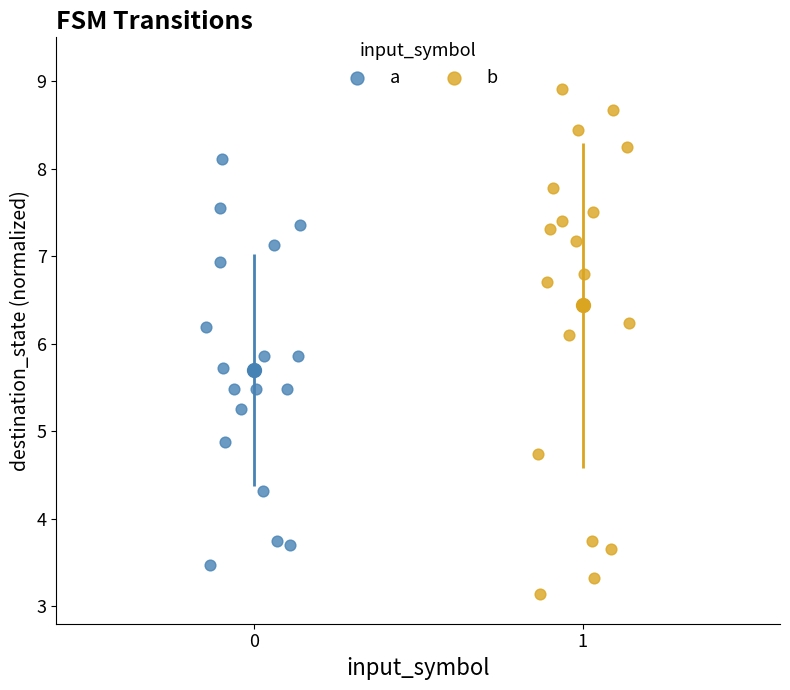

Which series has the largest Y range (max minus min)?

b